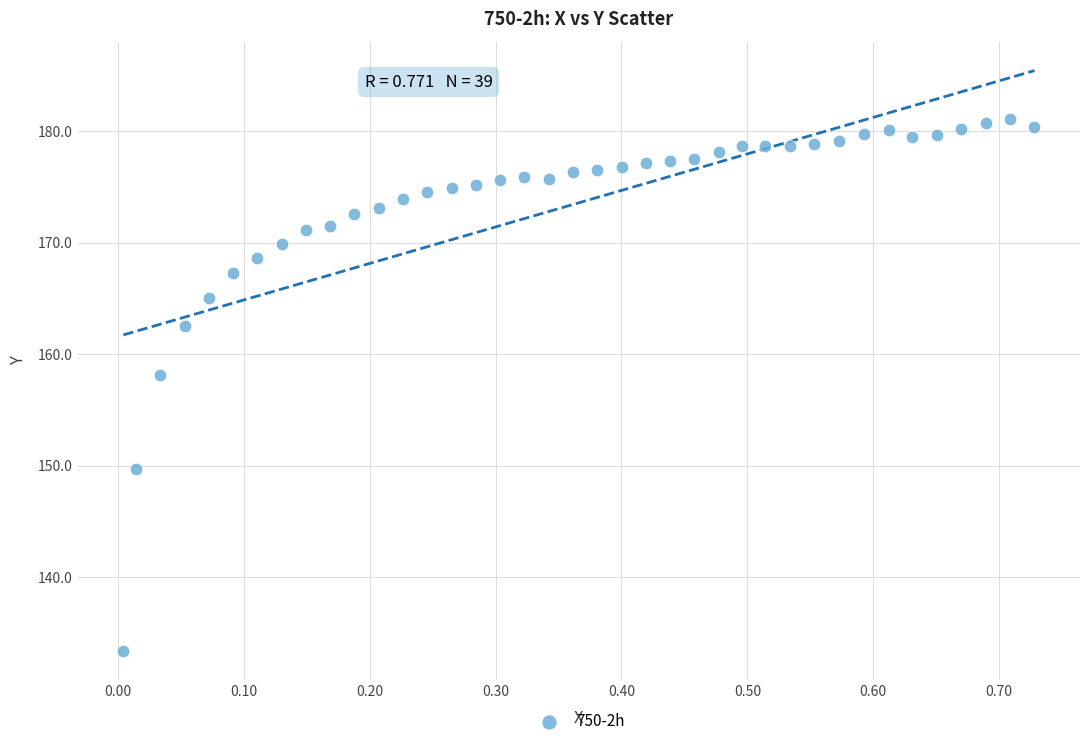

What is the range of Y values (max minus min)?

47.7